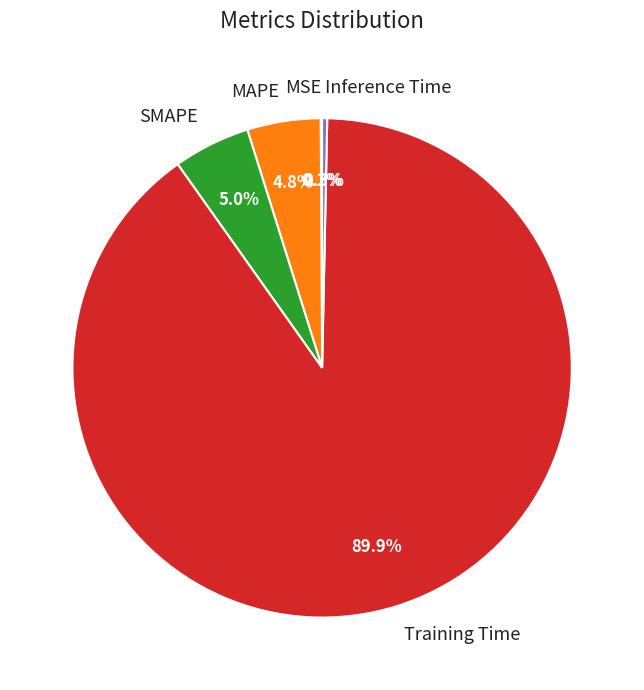

Which has a higher value, Training Time or MAPE?

Training Time